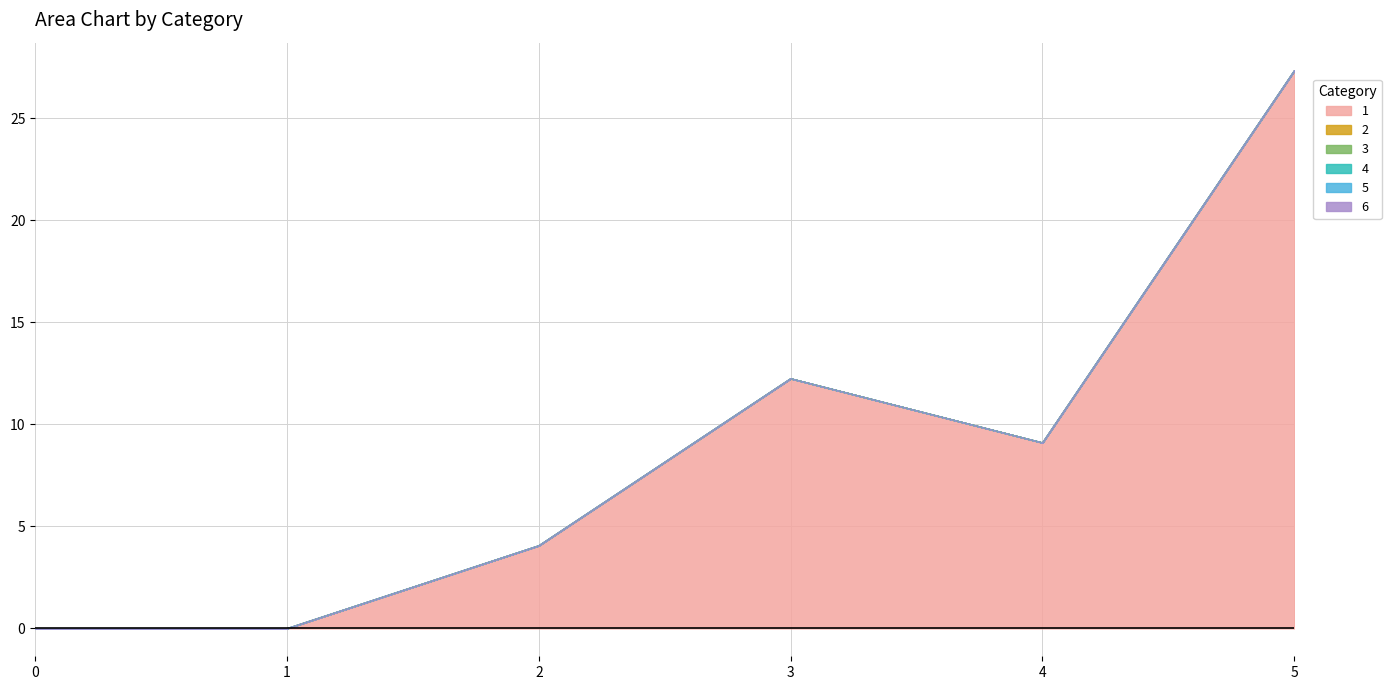

At which category does 1 reach its first local valley?

4